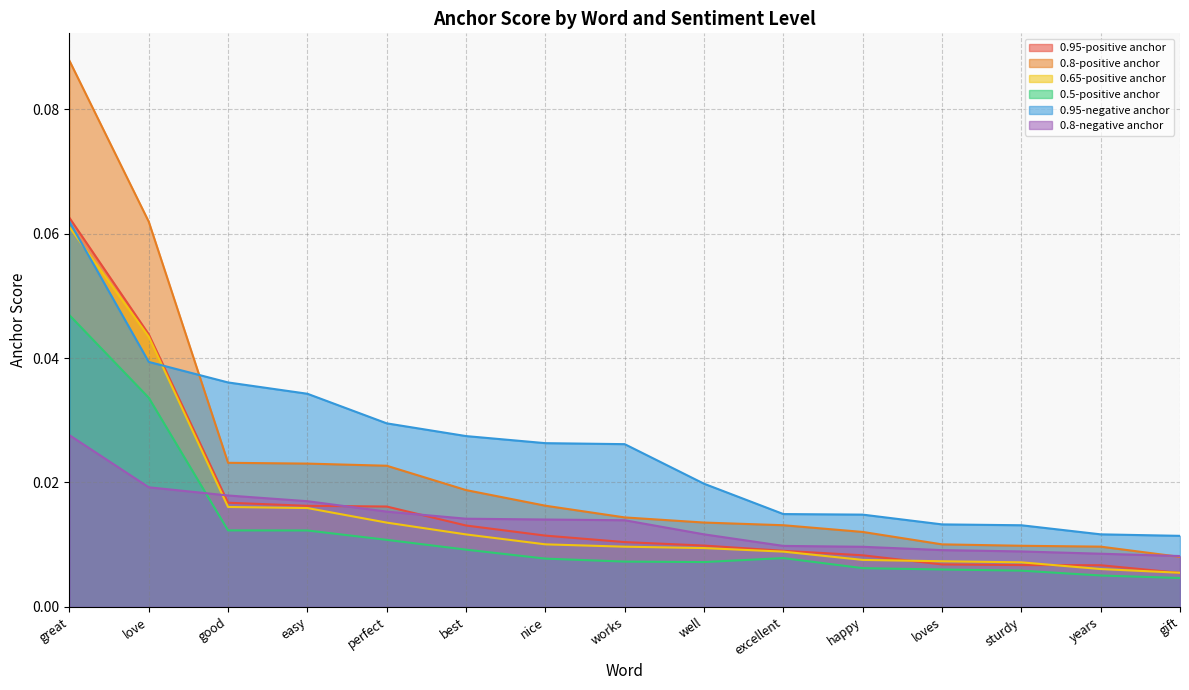

Reading left to right, list all the values displayed in this chart.

0.95-positive anchor: 0.1	0.0	0.0	0.0	0.0	0.0	0.0	0.0	0.0	0.0	0.0	0.0	0.0	0.0	0.0
0.8-positive anchor: 0.1	0.1	0.0	0.0	0.0	0.0	0.0	0.0	0.0	0.0	0.0	0.0	0.0	0.0	0.0
0.65-positive anchor: 0.1	0.0	0.0	0.0	0.0	0.0	0.0	0.0	0.0	0.0	0.0	0.0	0.0	0.0	0.0
0.5-positive anchor: 0.0	0.0	0.0	0.0	0.0	0.0	0.0	0.0	0.0	0.0	0.0	0.0	0.0	0.0	0.0
0.95-negative anchor: 0.1	0.0	0.0	0.0	0.0	0.0	0.0	0.0	0.0	0.0	0.0	0.0	0.0	0.0	0.0
0.8-negative anchor: 0.0	0.0	0.0	0.0	0.0	0.0	0.0	0.0	0.0	0.0	0.0	0.0	0.0	0.0	0.0